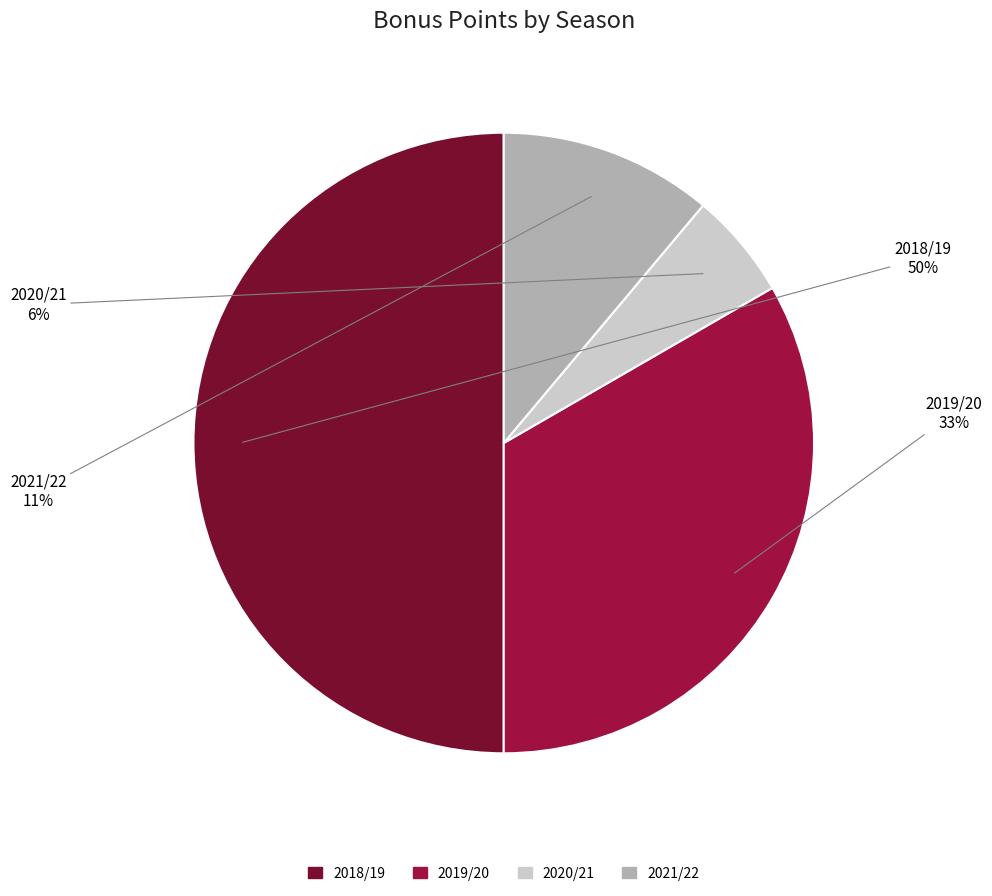

What is the smallest slice in the pie chart?

2020/21